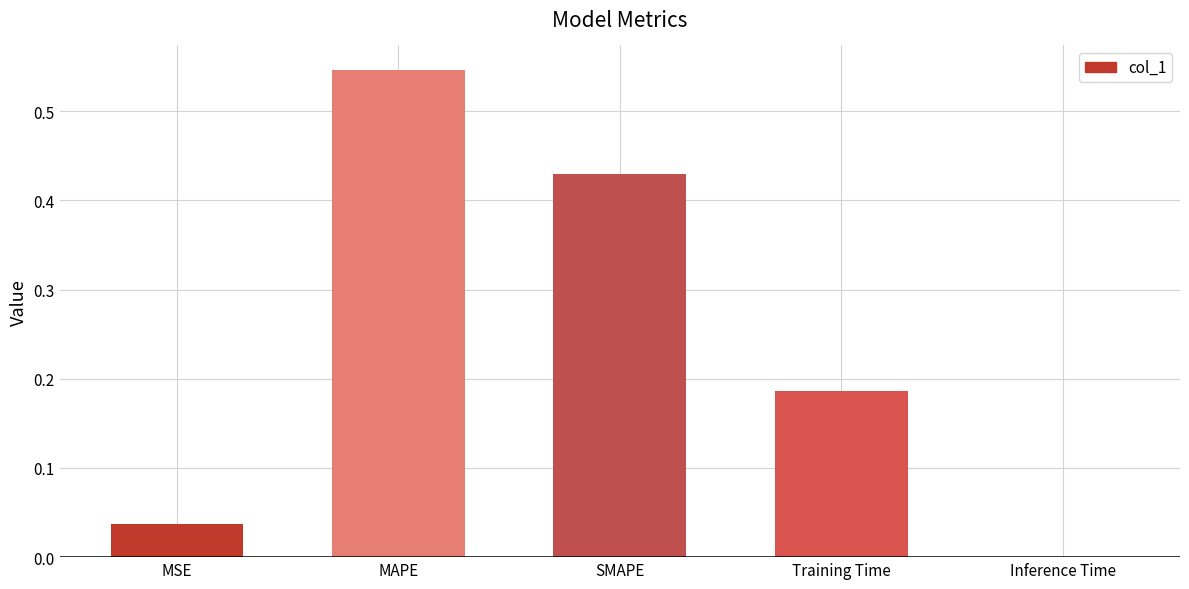

What is the sum of the values at SMAPE and MAPE?

1.0